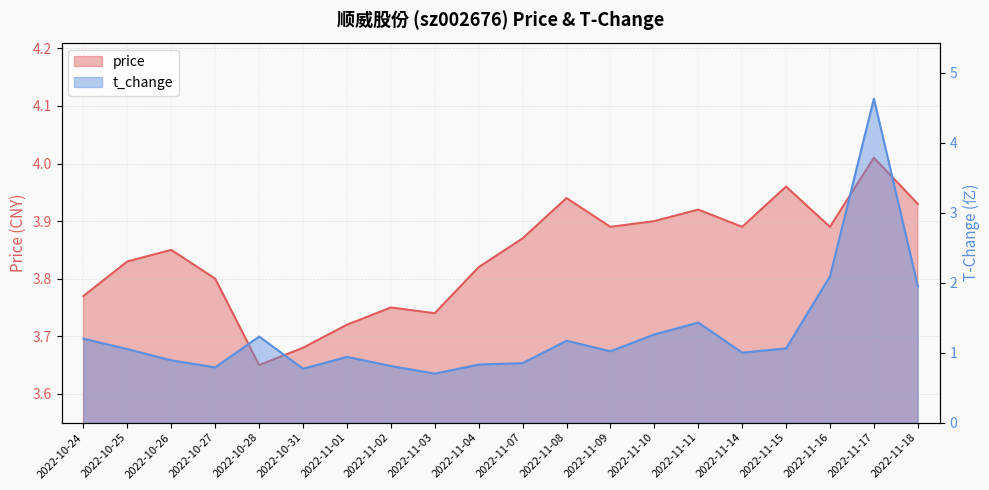

Does the chart have visible grid lines?

Yes